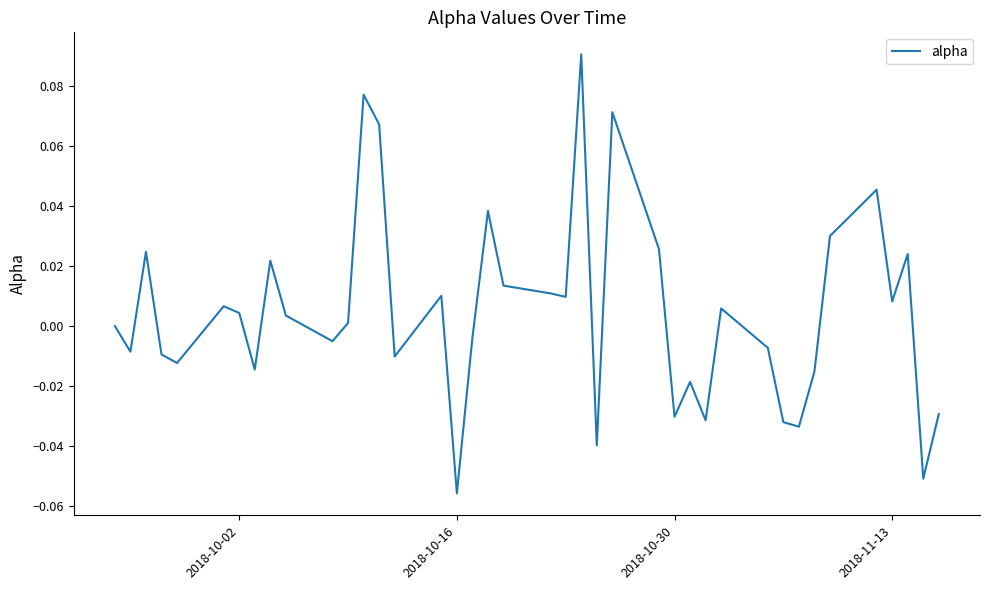

How many points are higher than both their immediate neighbors (excluding endpoints)?

12